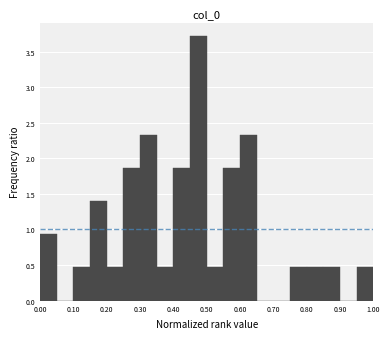

What is the height of the bar covering 0.35 to 0.40 on the x-axis? The values are not printed on the chart, so give them approximately, as read against the axis.

0.45